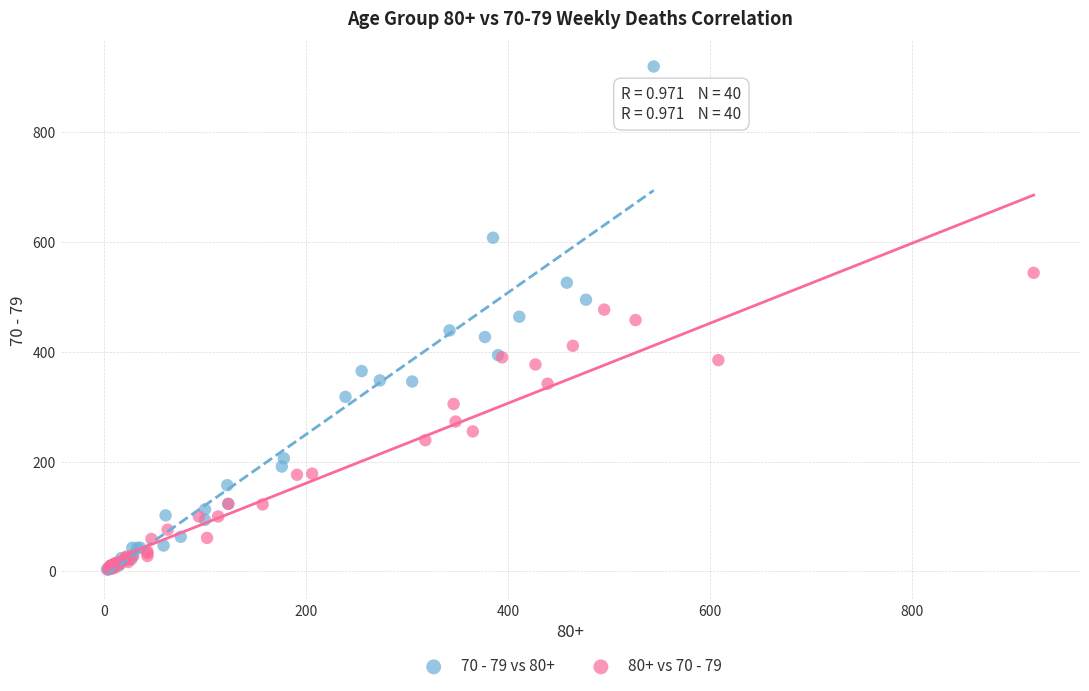

Which series contains the highest Y value?

70 - 79 vs 80+